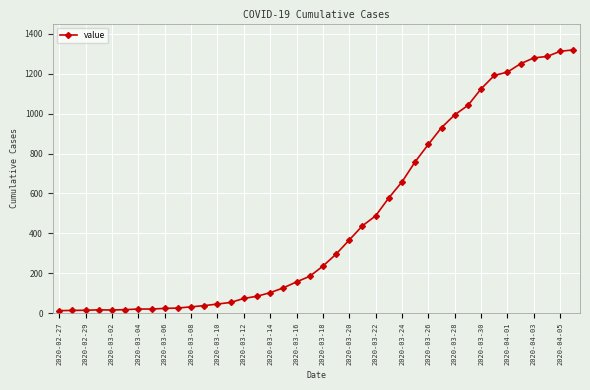

What is the difference between the maximum and minimum values?

1306